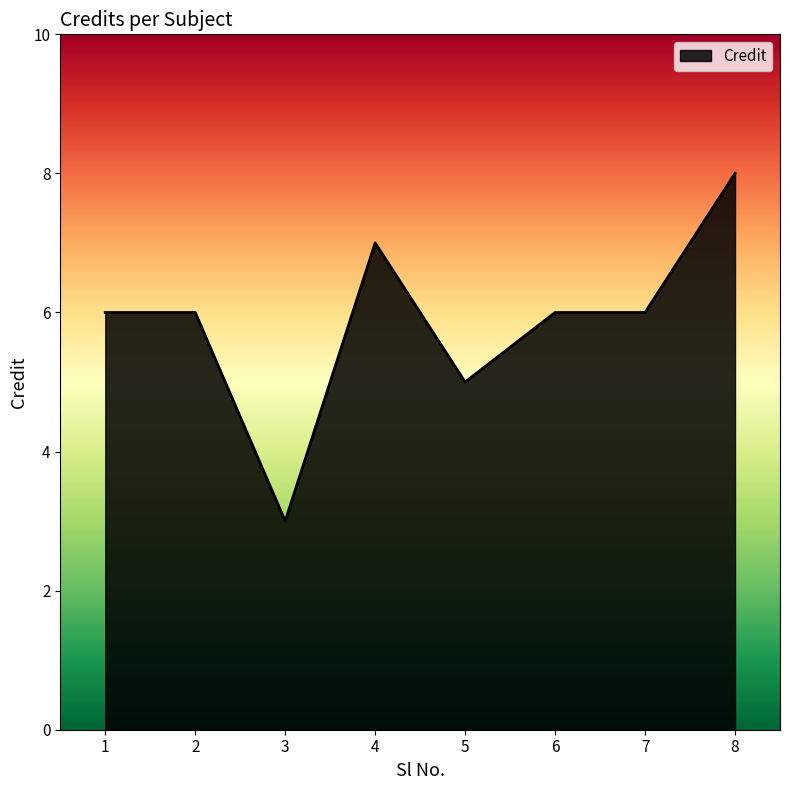

What is the difference between the values at 4 and 6?

1